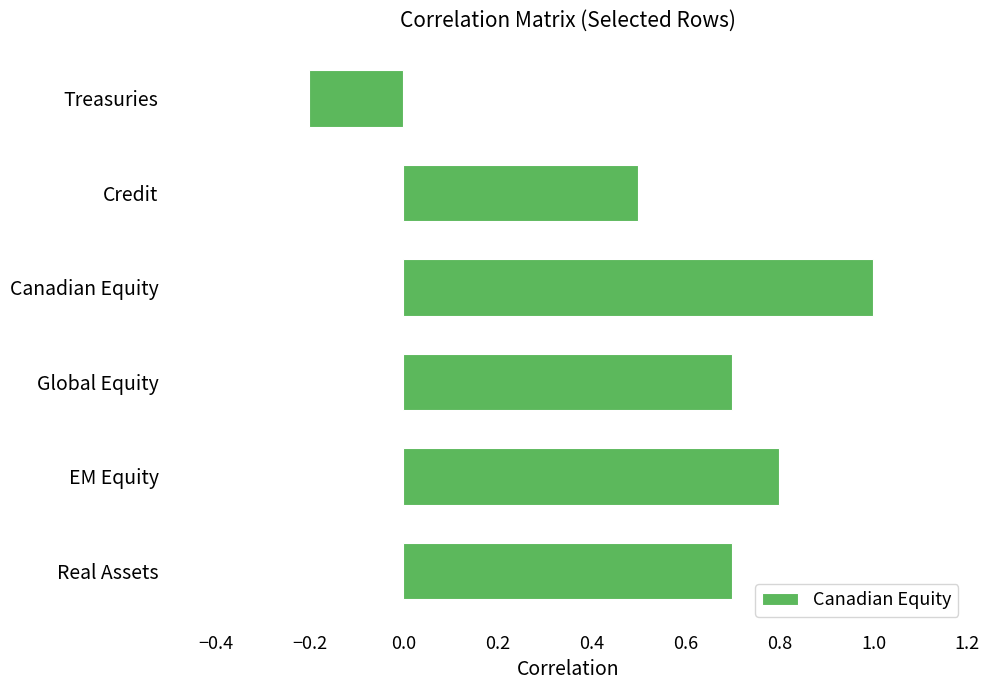

What is the approximate value at Credit?

0.5